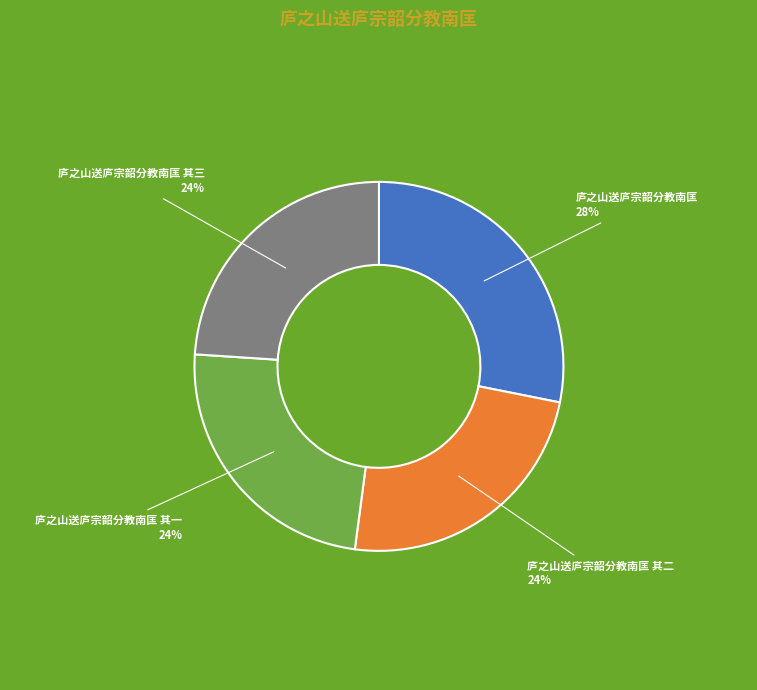

The 庐之山送庐宗韶分教南匡 其一 slice represents 24% of the pie. True or false?

True